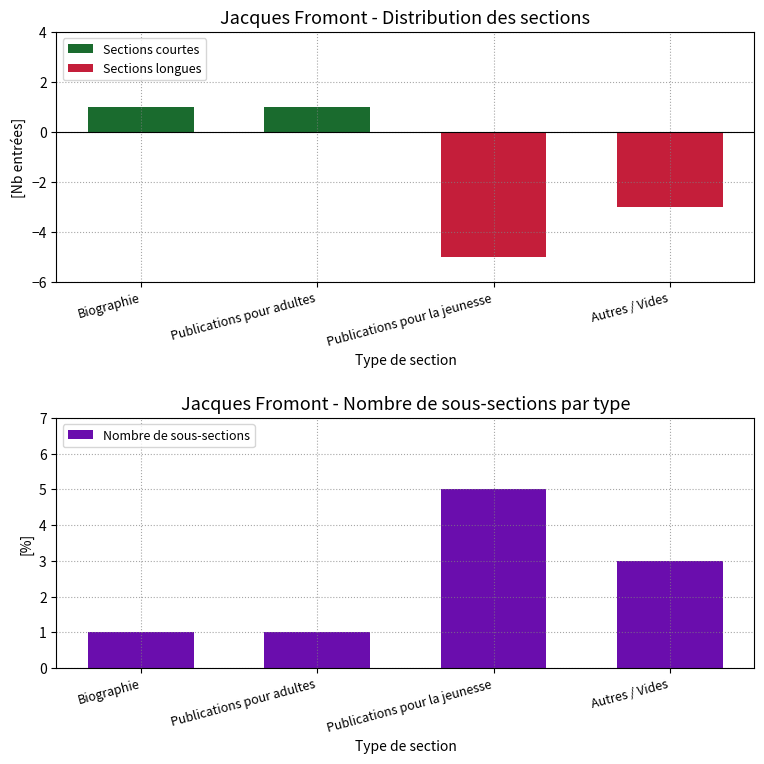

How many values in Sections courtes are above zero?

2